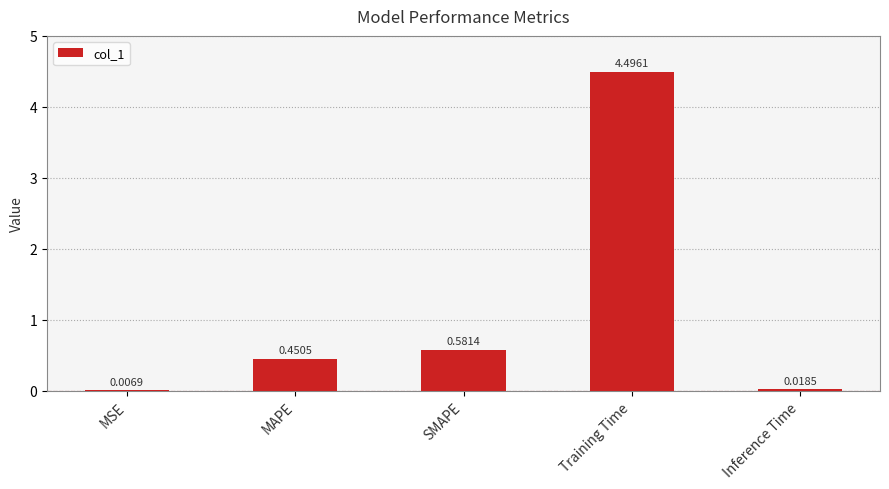

What is the sum of all values?

5.6